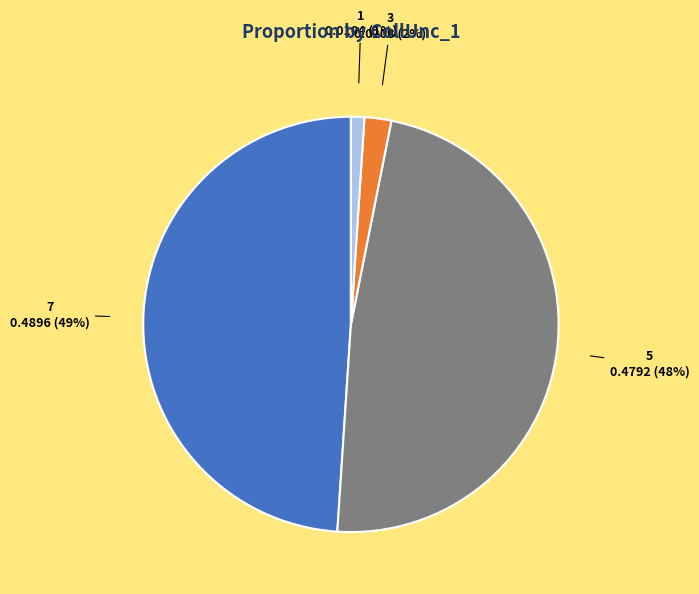

Is 7 the majority of the pie?

No